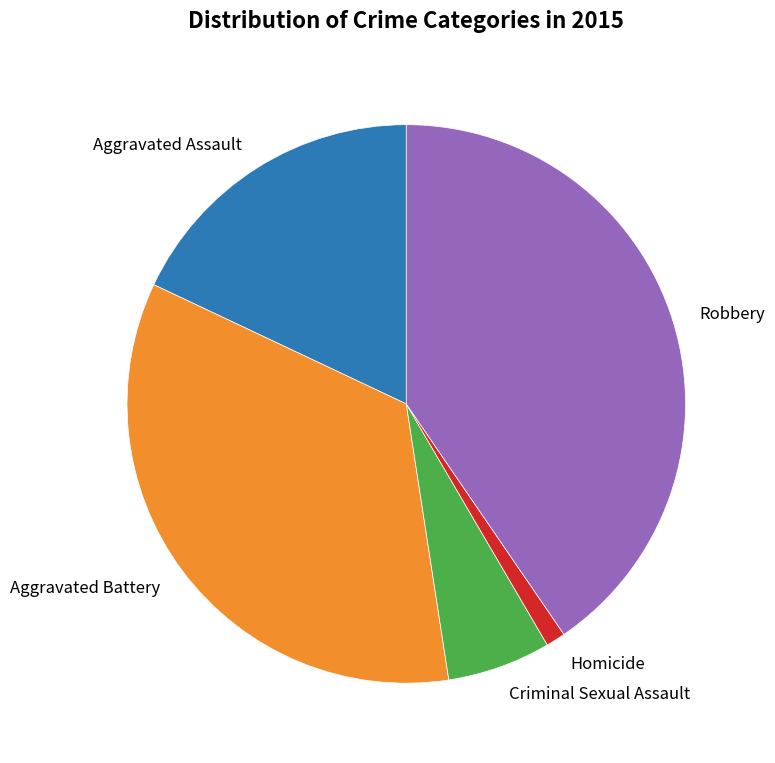

How many segments does this pie chart have?

5